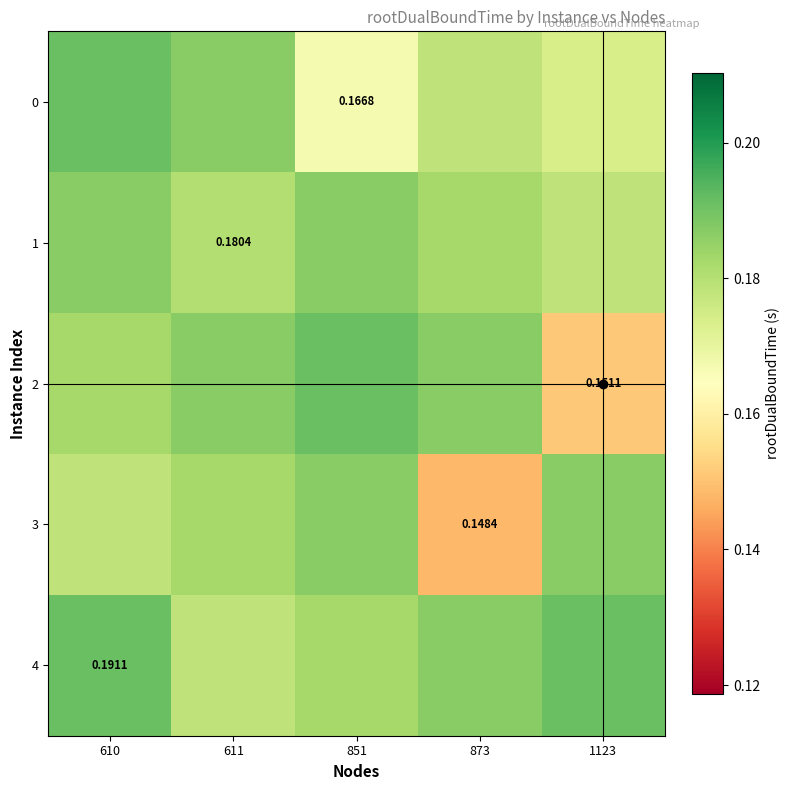

At 1123, list the series in order from smallest to largest.

2, 0, 1, 3, 4